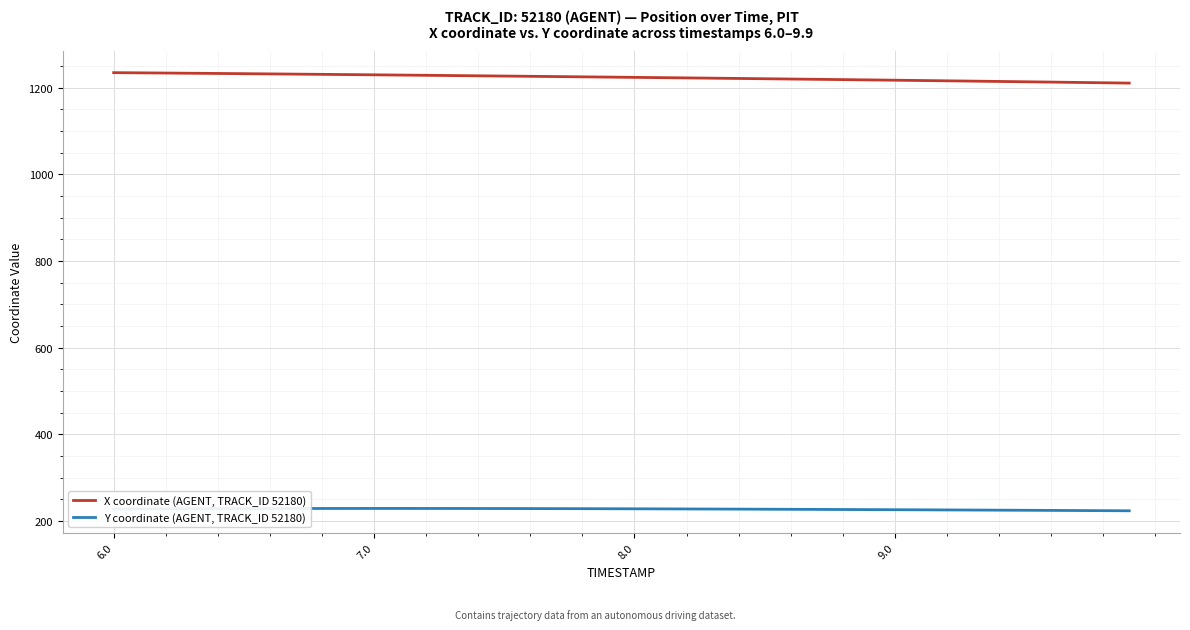

True or false: X coordinate (AGENT, TRACK_ID 52180) and Y coordinate (AGENT, TRACK_ID 52180) cross at least once.

False